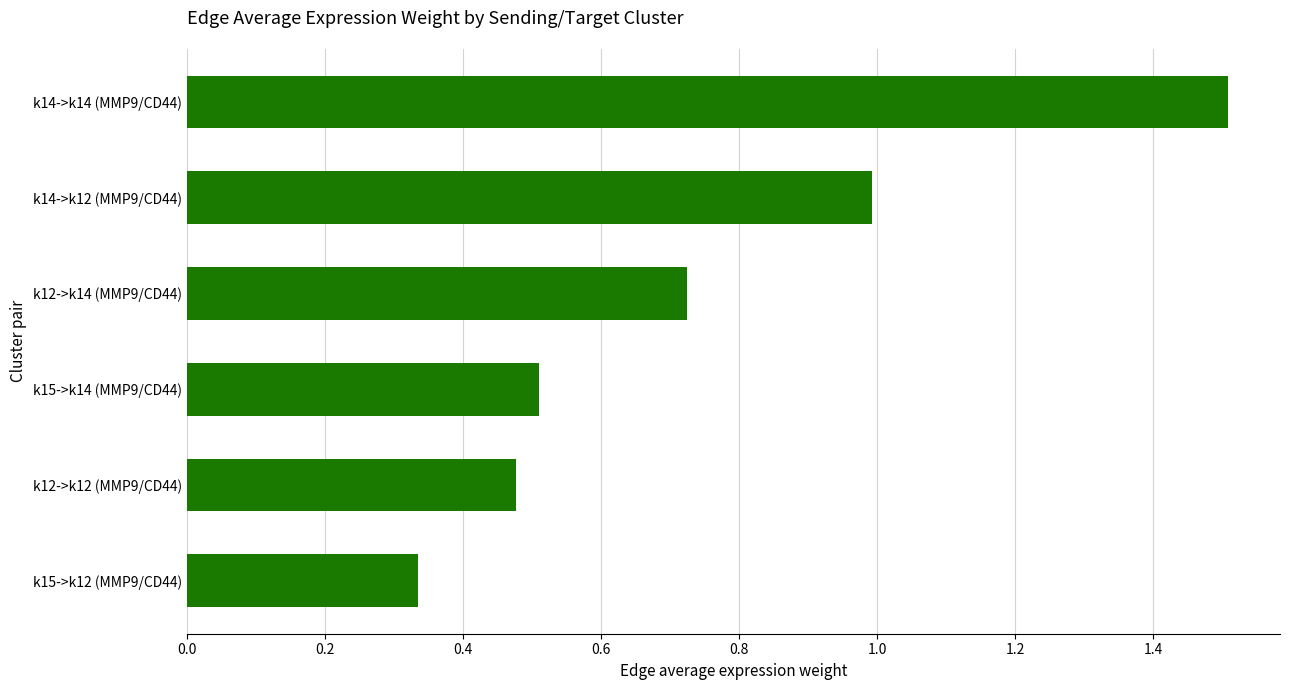

List the labels in order of value, largest first.

k14->k14 (MMP9/CD44), k14->k12 (MMP9/CD44), k12->k14 (MMP9/CD44), k15->k14 (MMP9/CD44), k12->k12 (MMP9/CD44), k15->k12 (MMP9/CD44)